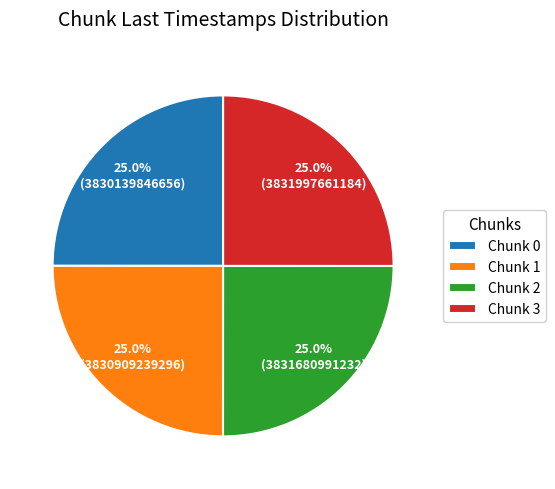

Approximately how many times larger is the value at Chunk 3 compared to Chunk 1?

1.0